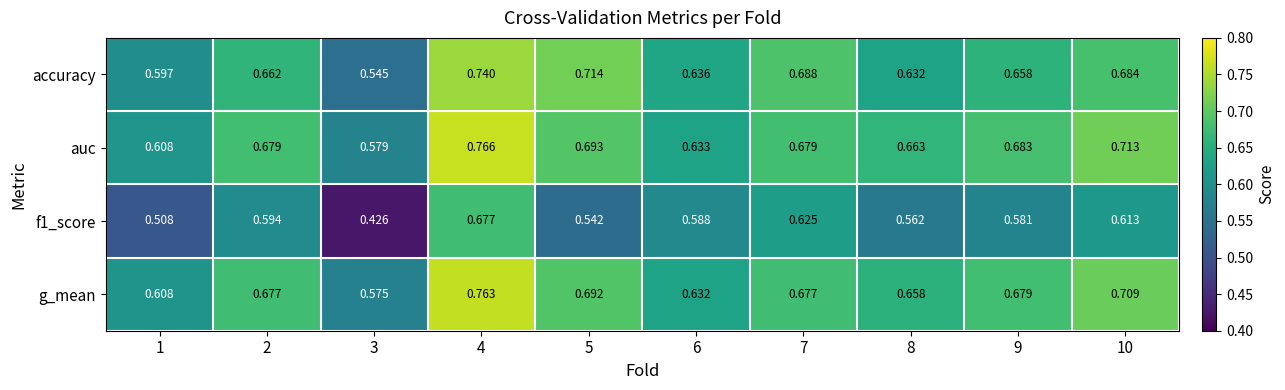

Between 8 and 9, which series saw the biggest shift?

accuracy